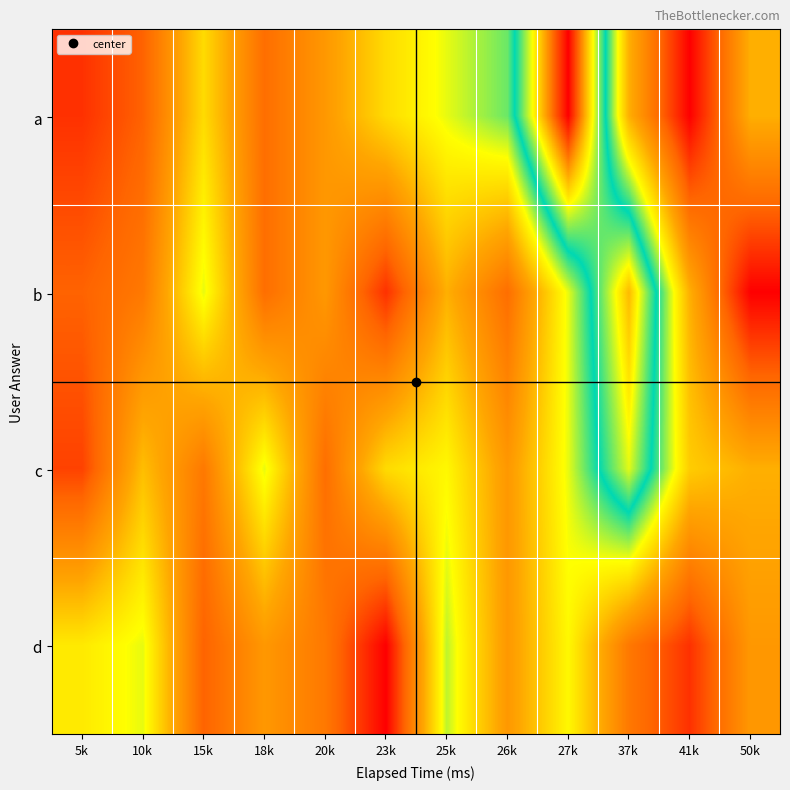

What is the total value across all series at 10k?

75000